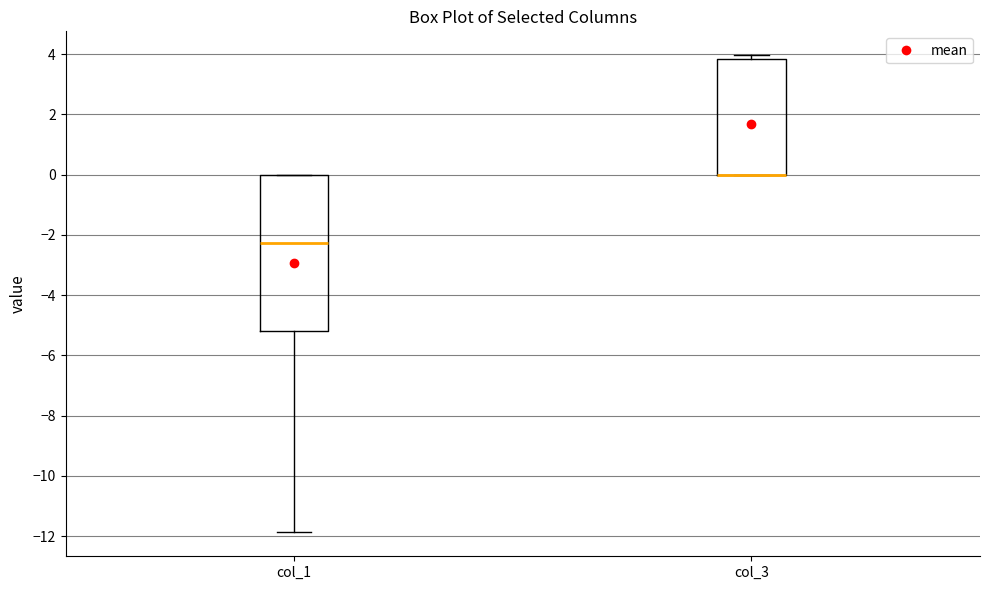

Which box is the tallest, from its lower edge to its upper edge?

col_1